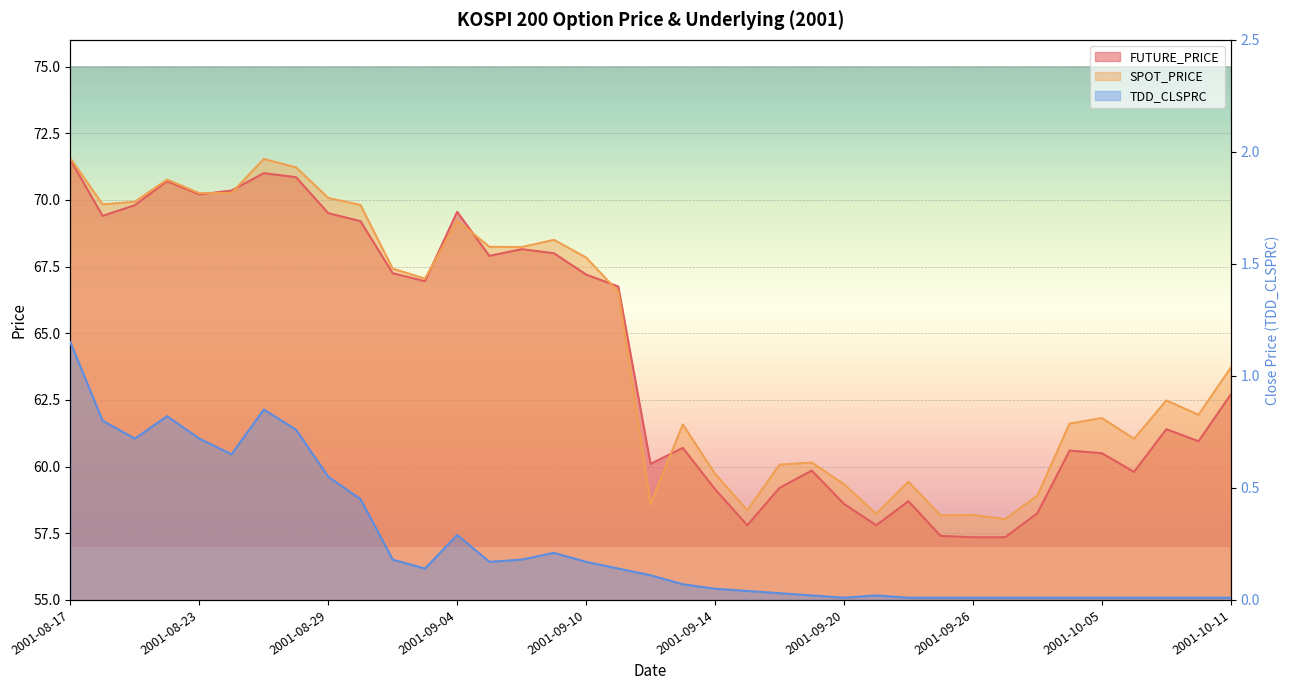

Reading left to right, what are all the values shown in this chart?

FUTURE_PRICE: 2001-08-17=71.5	2001-08-20=69.4	2001-08-21=69.8	2001-08-22=70.7	2001-08-23=70.2	2001-08-24=70.3	2001-08-27=71.0	2001-08-28=70.8	2001-08-29=69.5	2001-08-30=69.2	2001-08-31=67.2	2001-09-03=67.0	2001-09-04=69.5	2001-09-05=67.9	2001-09-06=68.2	2001-09-07=68.0	2001-09-10=67.2	2001-09-11=66.8	2001-09-12=60.1	2001-09-13=60.7	2001-09-14=59.1	2001-09-17=57.8	2001-09-18=59.2	2001-09-19=59.9	2001-09-20=58.6	2001-09-21=57.8	2001-09-24=58.7	2001-09-25=57.4	2001-09-26=57.4	2001-09-27=57.4	2001-09-28=58.2	2001-10-04=60.6	2001-10-05=60.5	2001-10-08=59.8	2001-10-09=61.4	2001-10-10=61.0	2001-10-11=62.7
SPOT_PRICE: 2001-08-17=71.6	2001-08-20=69.8	2001-08-21=69.9	2001-08-22=70.8	2001-08-23=70.2	2001-08-24=70.3	2001-08-27=71.5	2001-08-28=71.2	2001-08-29=70.1	2001-08-30=69.8	2001-08-31=67.4	2001-09-03=67.0	2001-09-04=69.2	2001-09-05=68.2	2001-09-06=68.2	2001-09-07=68.5	2001-09-10=67.8	2001-09-11=66.5	2001-09-12=58.6	2001-09-13=61.6	2001-09-14=59.7	2001-09-17=58.4	2001-09-18=60.1	2001-09-19=60.1	2001-09-20=59.3	2001-09-21=58.2	2001-09-24=59.4	2001-09-25=58.2	2001-09-26=58.2	2001-09-27=58.0	2001-09-28=58.9	2001-10-04=61.6	2001-10-05=61.8	2001-10-08=61.0	2001-10-09=62.5	2001-10-10=61.9	2001-10-11=63.7
TDD_CLSPRC: 2001-08-17=1.1	2001-08-20=0.8	2001-08-21=0.7	2001-08-22=0.8	2001-08-23=0.7	2001-08-24=0.7	2001-08-27=0.8	2001-08-28=0.8	2001-08-29=0.6	2001-08-30=0.5	2001-08-31=0.2	2001-09-03=0.1	2001-09-04=0.3	2001-09-05=0.2	2001-09-06=0.2	2001-09-07=0.2	2001-09-10=0.2	2001-09-11=0.1	2001-09-12=0.1	2001-09-13=0.1	2001-09-14=0.1	2001-09-17=0.0	2001-09-18=0.0	2001-09-19=0.0	2001-09-20=0.0	2001-09-21=0.0	2001-09-24=0.0	2001-09-25=0.0	2001-09-26=0.0	2001-09-27=0.0	2001-09-28=0.0	2001-10-04=0.0	2001-10-05=0.0	2001-10-08=0.0	2001-10-09=0.0	2001-10-10=0.0	2001-10-11=0.0